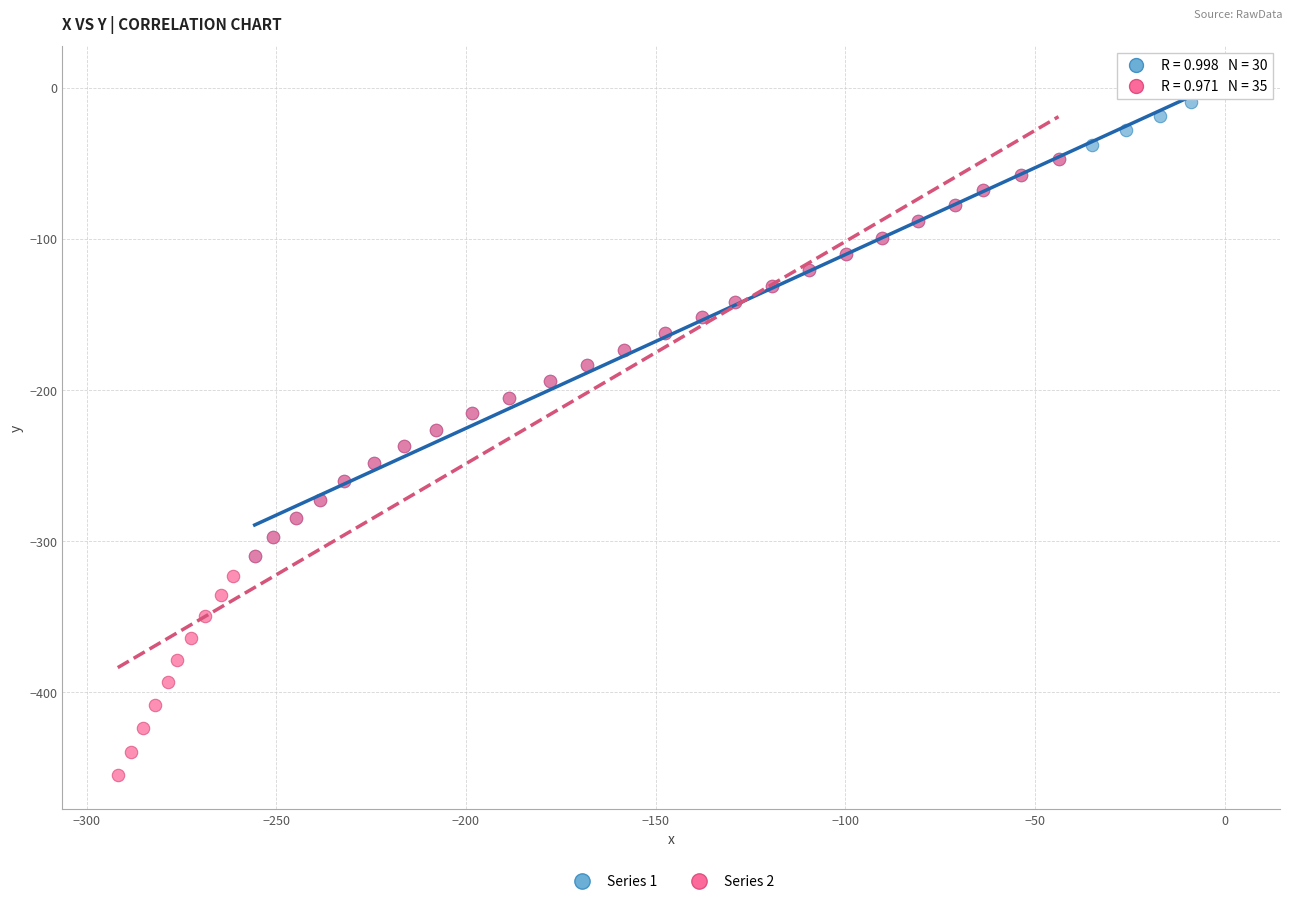

Which series reaches the minimum Y coordinate?

Series 2